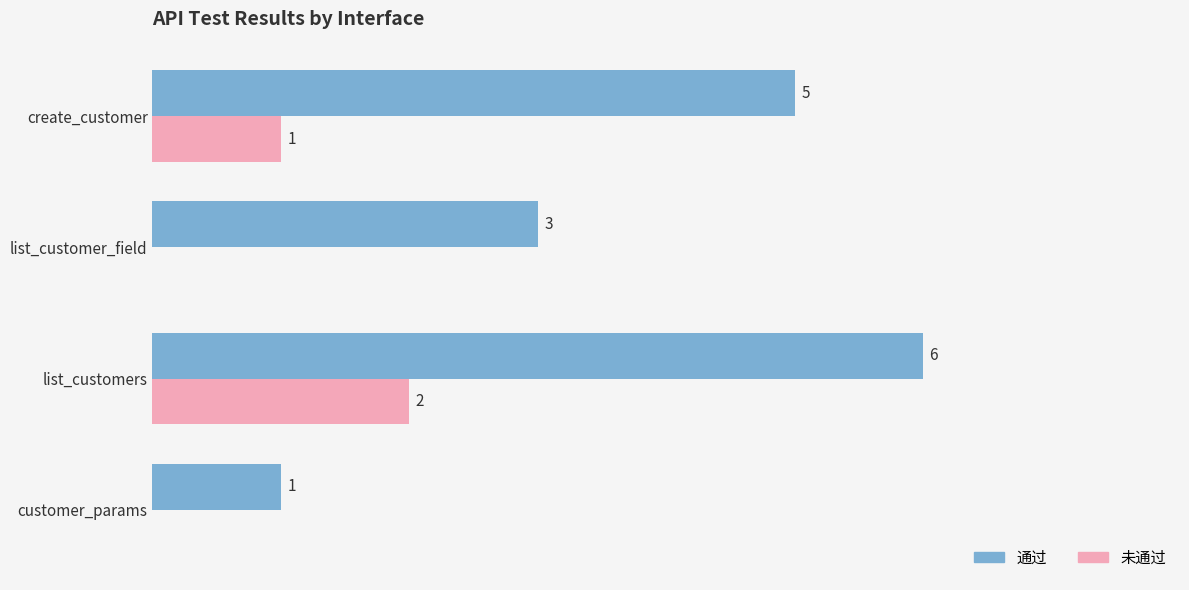

At which label is 未通过 closest to 1?

create_customer